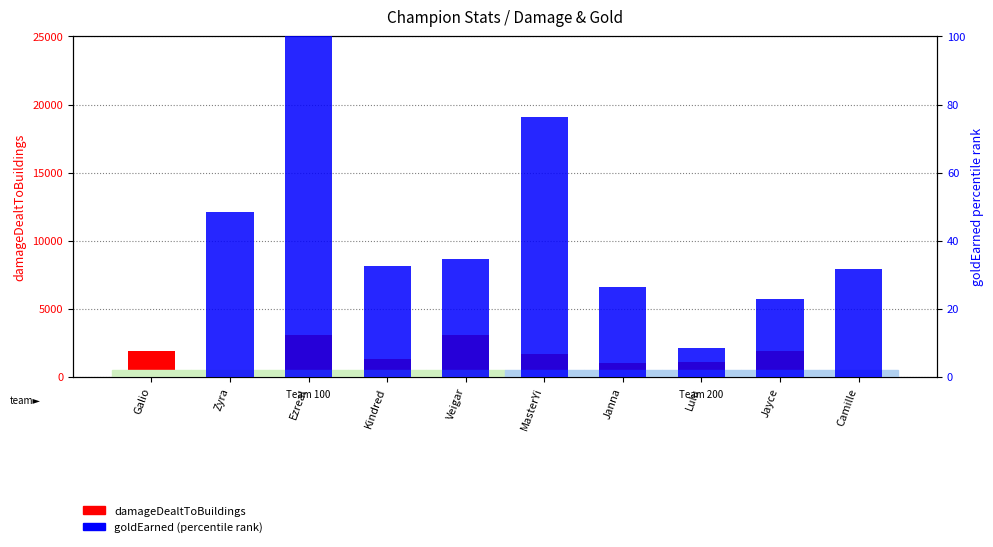

List the series in order of their overall mean, highest first.

damageDealtToBuildings, goldEarned (percentile)